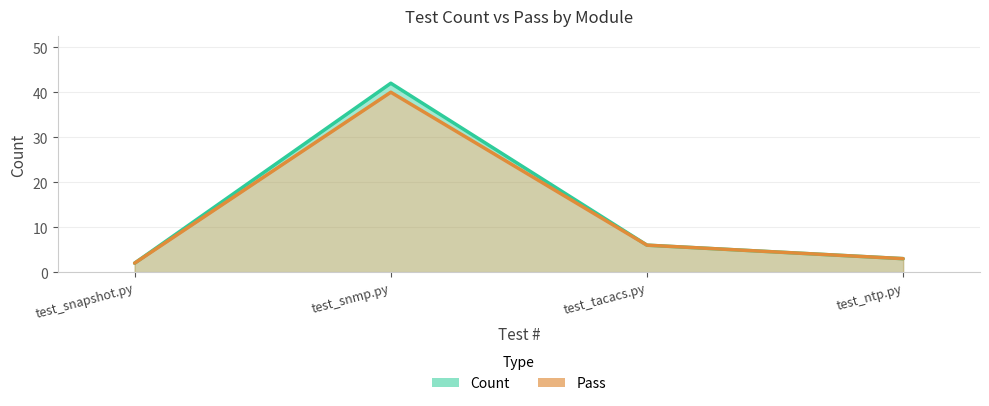

Does the chart display data point markers on the line(s)?

No